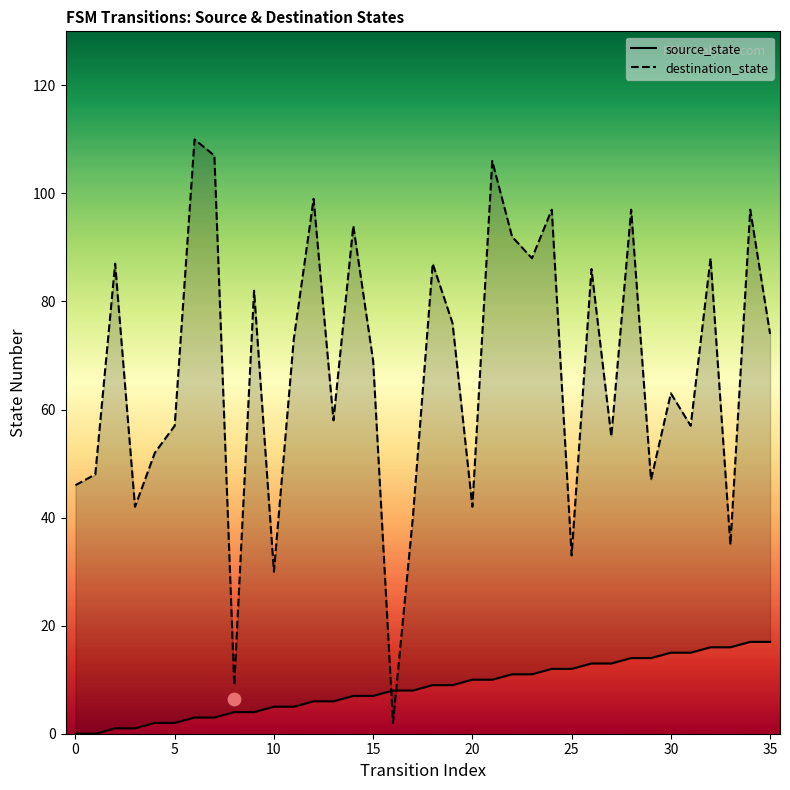

Which series contains the lowest Y value?

source_state